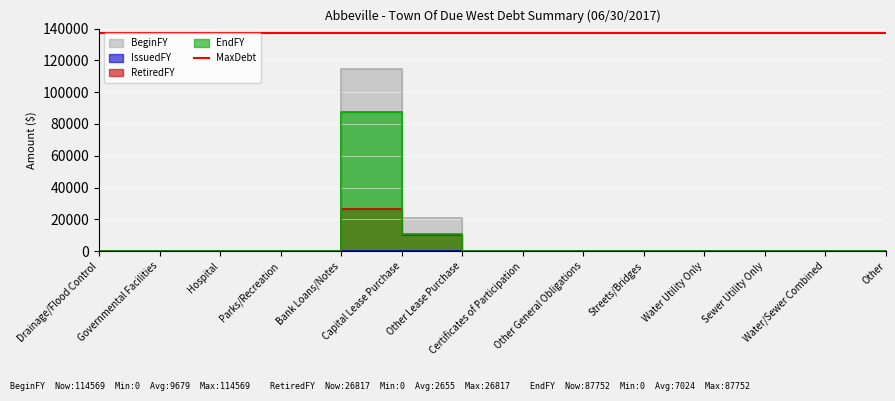

What is the sum of the EndFY values at Bank Loans/Notes and Other General Obligations?

87752